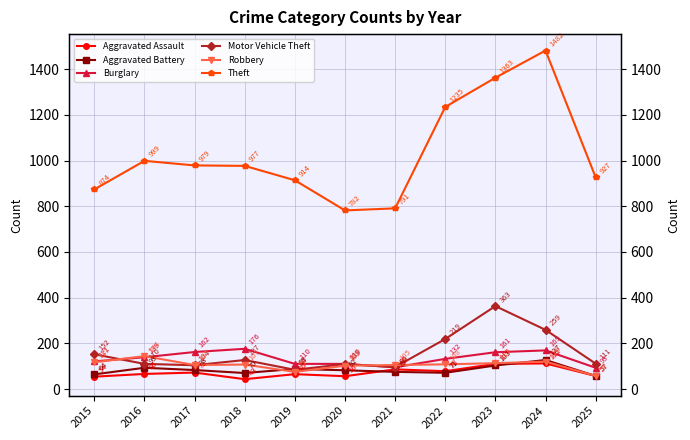

How many interior local peaks does the Aggravated Battery series have?

3